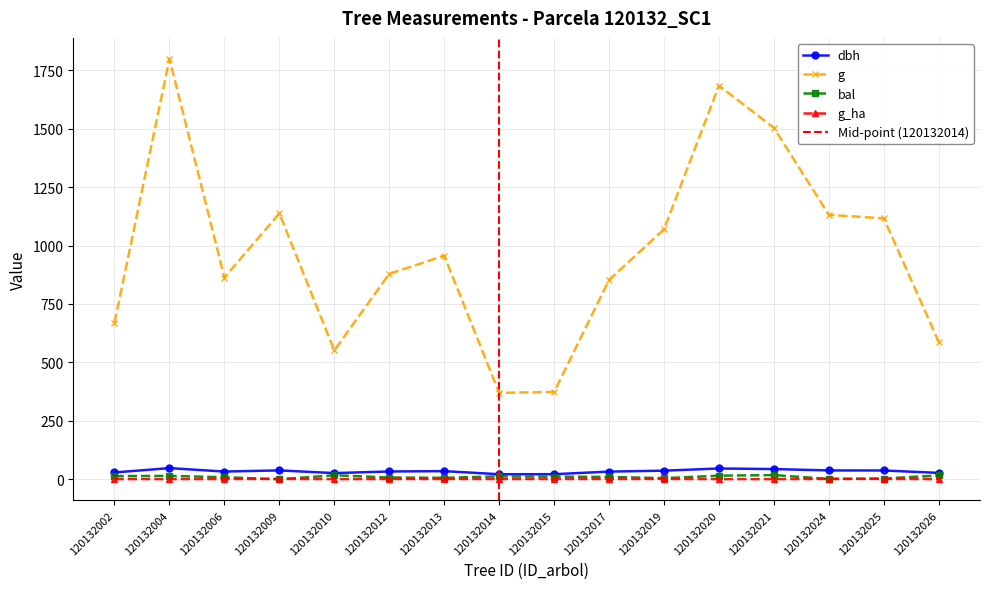

The bal series shows 2.4 at 120132013. True or false?

False